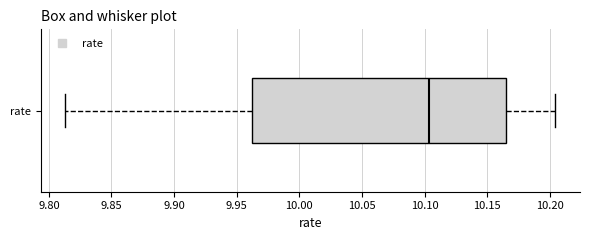

Transcribe this box plot: give where the median line is, the range the box spans, and where the two whiskers end, as read against the x-axis. The values are not printed on the chart, so give them approximately, as read against the axis.

median 10.105, box 9.960 to 10.165, whiskers 9.815 to 10.205